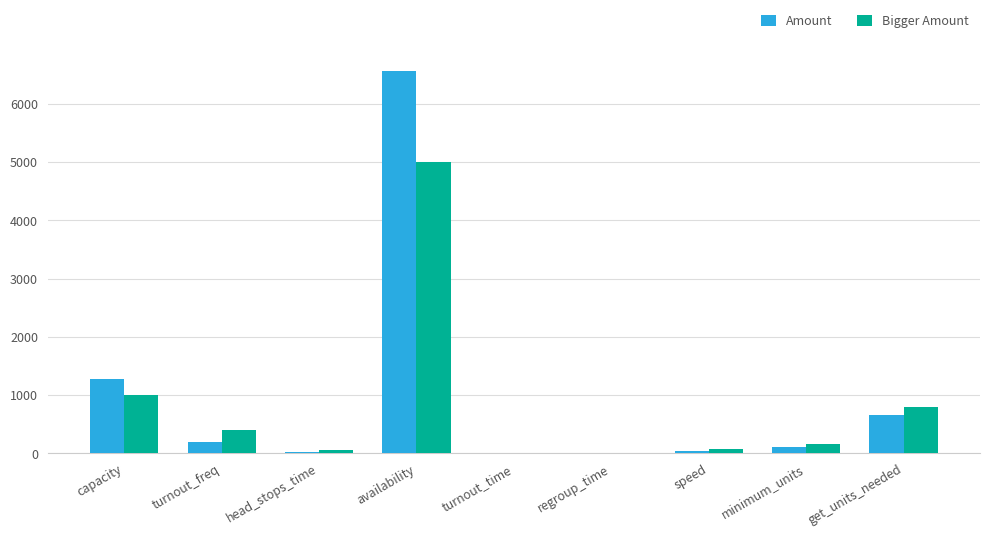

What is the sum of the Amount values at get_units_needed and capacity?

1933.8